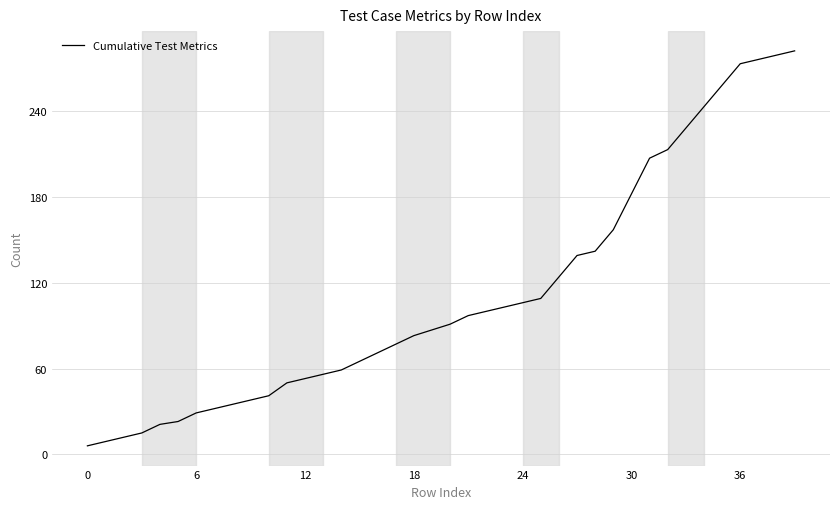

What is the difference between the maximum and minimum values?

276